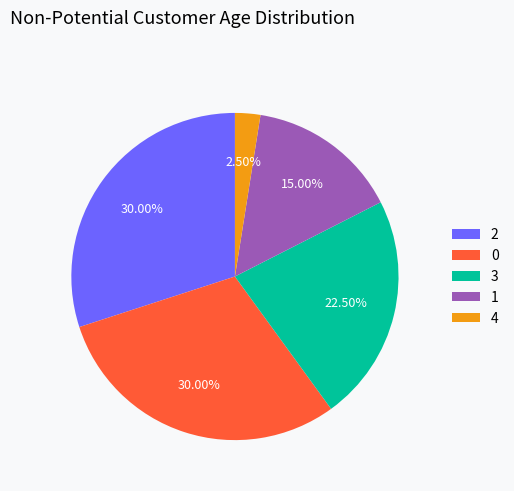

Do 3 and 0 together represent more than half of the pie?

Yes